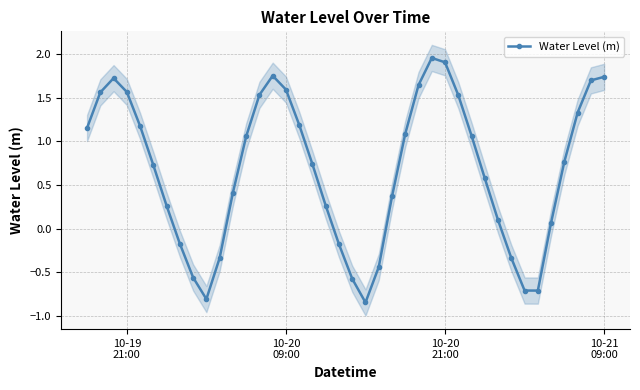

What is the smallest value displayed?

-0.8